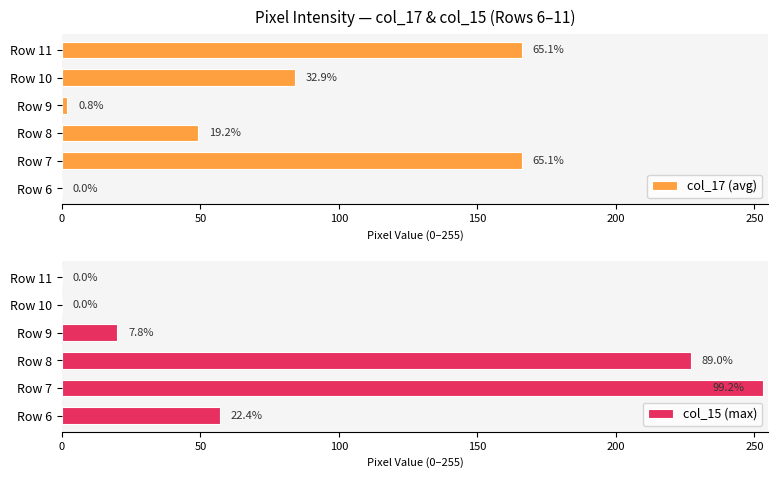

How many groups of bars are there?

6